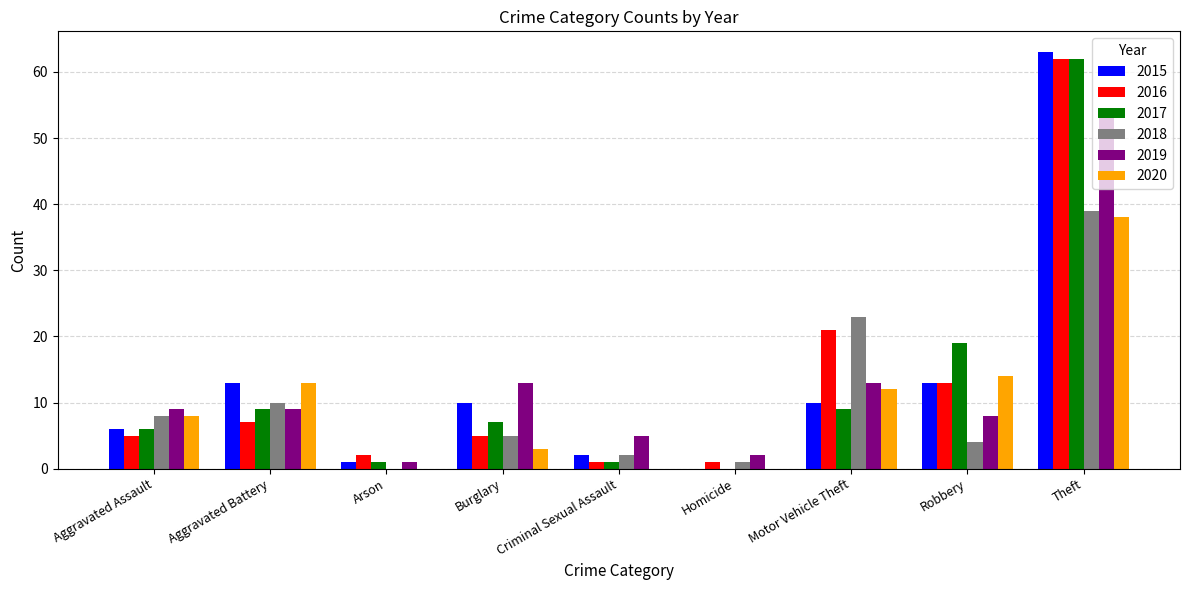

True or false: 2017 has a value of 0 at Homicide.

True